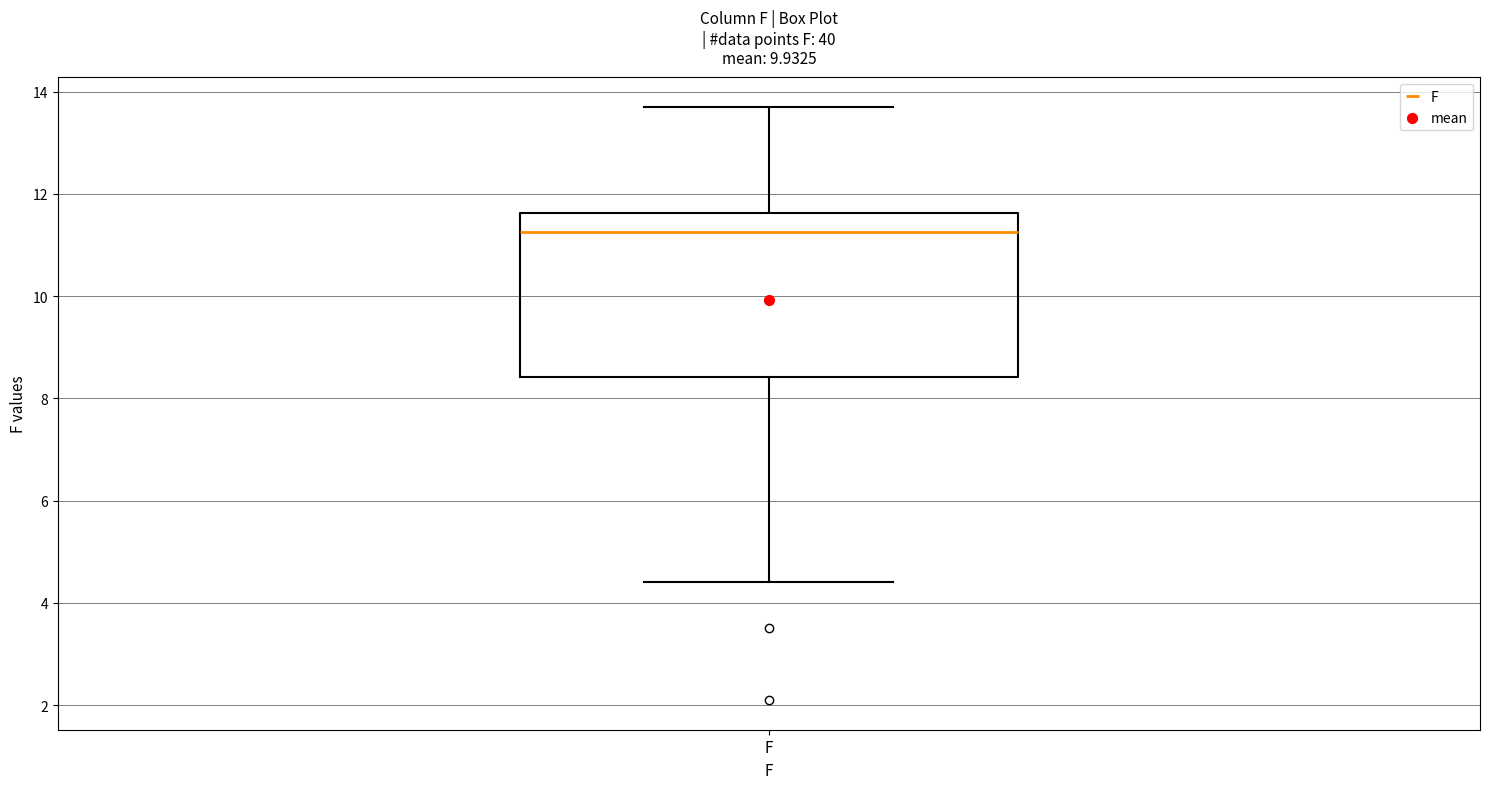

Where does the median line of the box for F sit on the y-axis? The values are not printed on the chart, so give them approximately, as read against the axis.

11.2